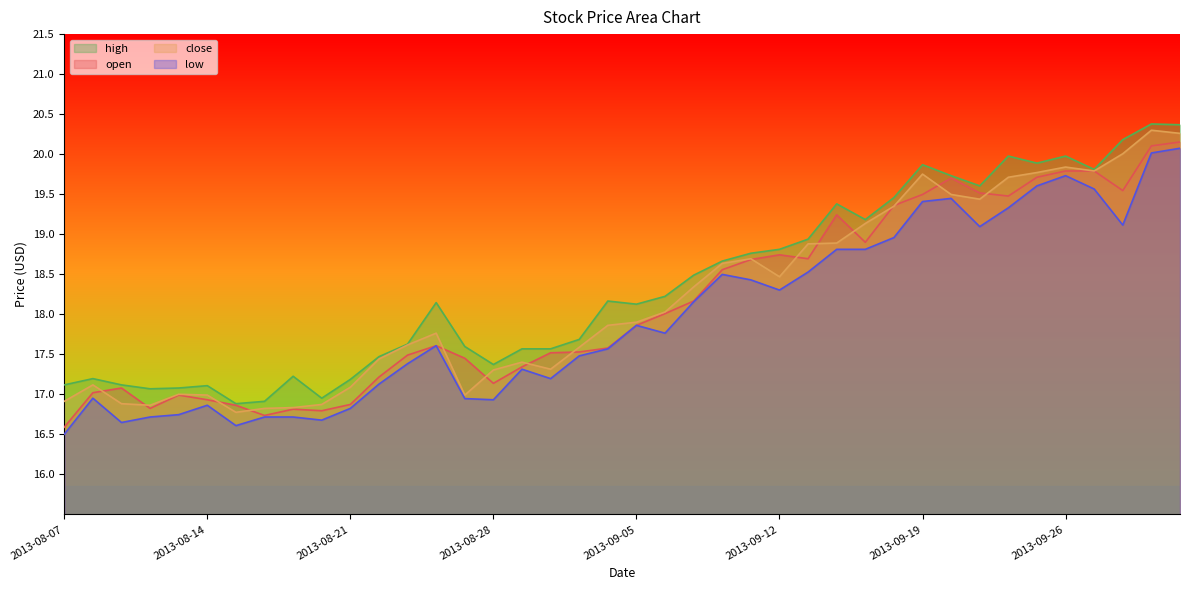

Reading right to left, list all the values displayed in this chart.

open: 20.2	20.1	19.5	19.8	19.8	19.7	19.5	19.5	19.7	19.5	19.4	18.9	19.2	18.7	18.7	18.7	18.6	18.2	18.0	17.9	17.6	17.5	17.5	17.3	17.1	17.5	17.6	17.5	17.2	16.9	16.8	16.8	16.7	16.9	16.9	17.0	16.8	17.1	17.0	16.6
high: 20.4	20.4	20.2	19.8	20.0	19.9	20.0	19.6	19.7	19.9	19.5	19.2	19.4	18.9	18.8	18.8	18.7	18.5	18.2	18.1	18.2	17.7	17.6	17.6	17.4	17.6	18.1	17.6	17.5	17.2	17.0	17.2	16.9	16.9	17.1	17.1	17.1	17.1	17.2	17.1
low: 20.1	20.0	19.1	19.6	19.7	19.6	19.3	19.1	19.4	19.4	19.0	18.8	18.8	18.5	18.3	18.4	18.5	18.2	17.8	17.9	17.6	17.5	17.2	17.3	16.9	16.9	17.6	17.4	17.1	16.8	16.7	16.7	16.7	16.6	16.9	16.7	16.7	16.6	17.0	16.5
close: 20.3	20.3	20.0	19.8	19.8	19.8	19.7	19.4	19.5	19.8	19.3	19.1	18.9	18.9	18.5	18.7	18.6	18.3	18.0	17.9	17.9	17.6	17.3	17.4	17.3	17.0	17.8	17.6	17.4	17.1	16.9	16.8	16.8	16.8	17.0	17.0	16.9	16.9	17.1	16.9